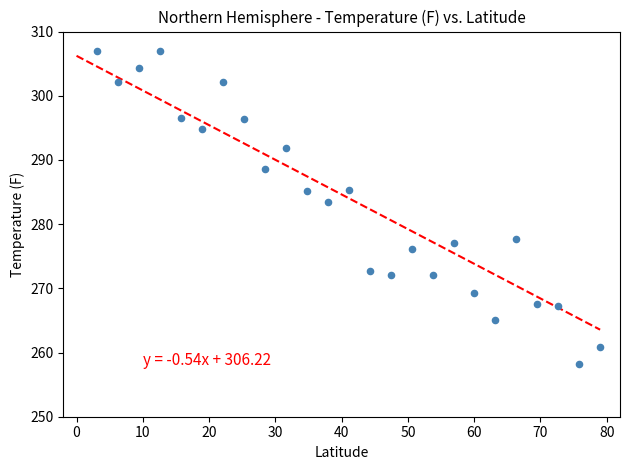

What Y value in the scatter plot is closest to 282?

283.4